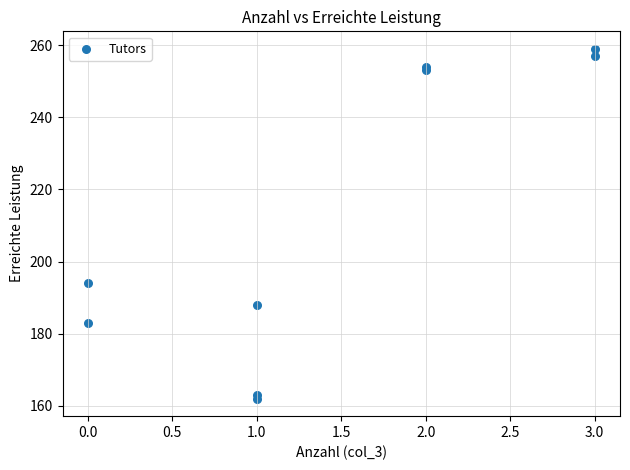

What Y value in the scatter plot is closest to 210?

194